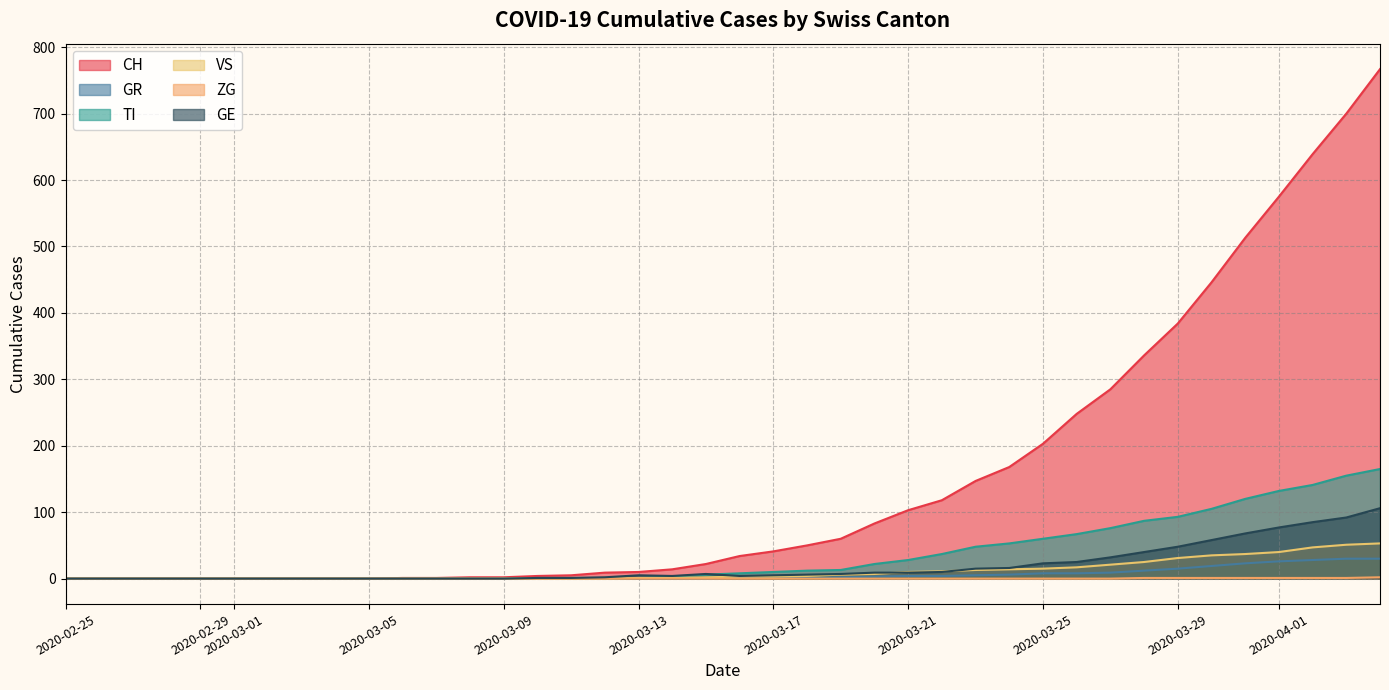

Which category has the highest value across all series?

2020-04-04